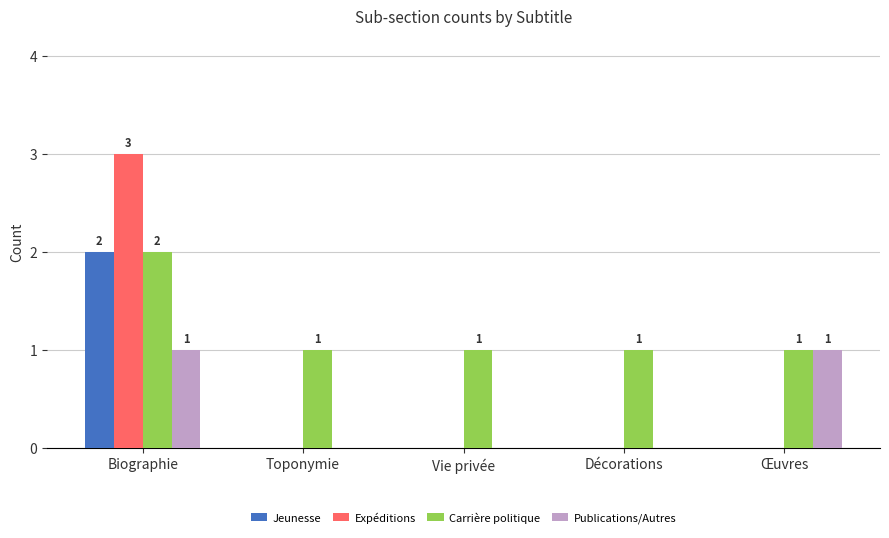

The Expéditions series shows -1 at Toponymie. True or false?

False